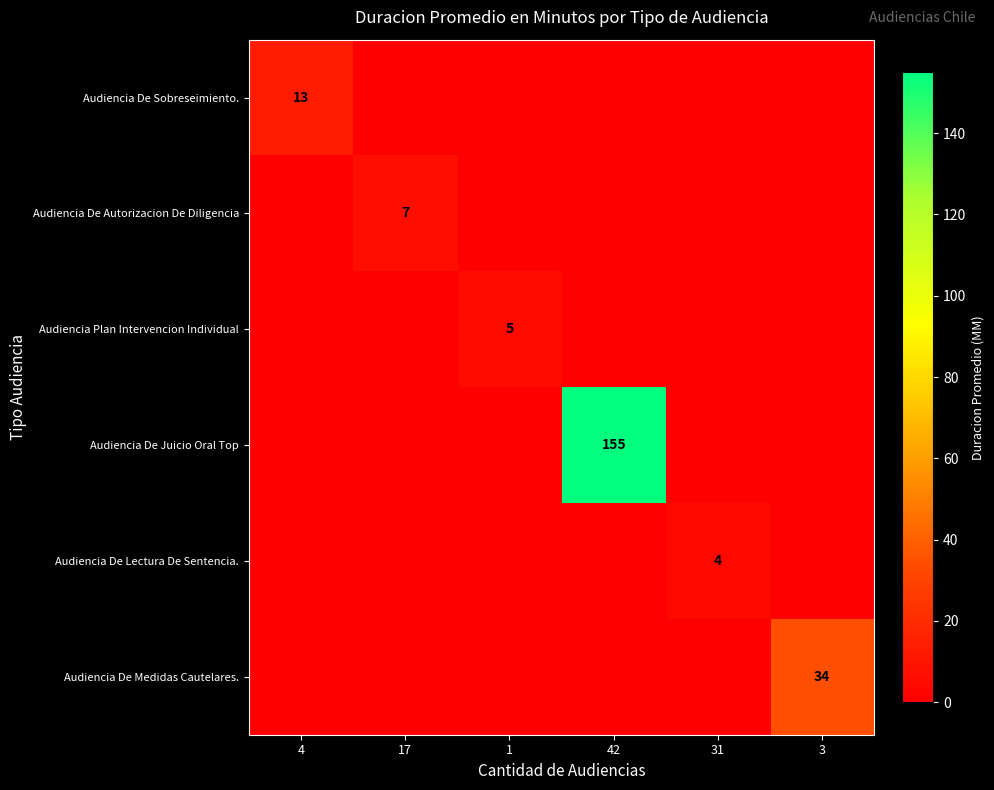

Is it true that Audiencia Plan Intervencion Individual equals 5 at 1?

True